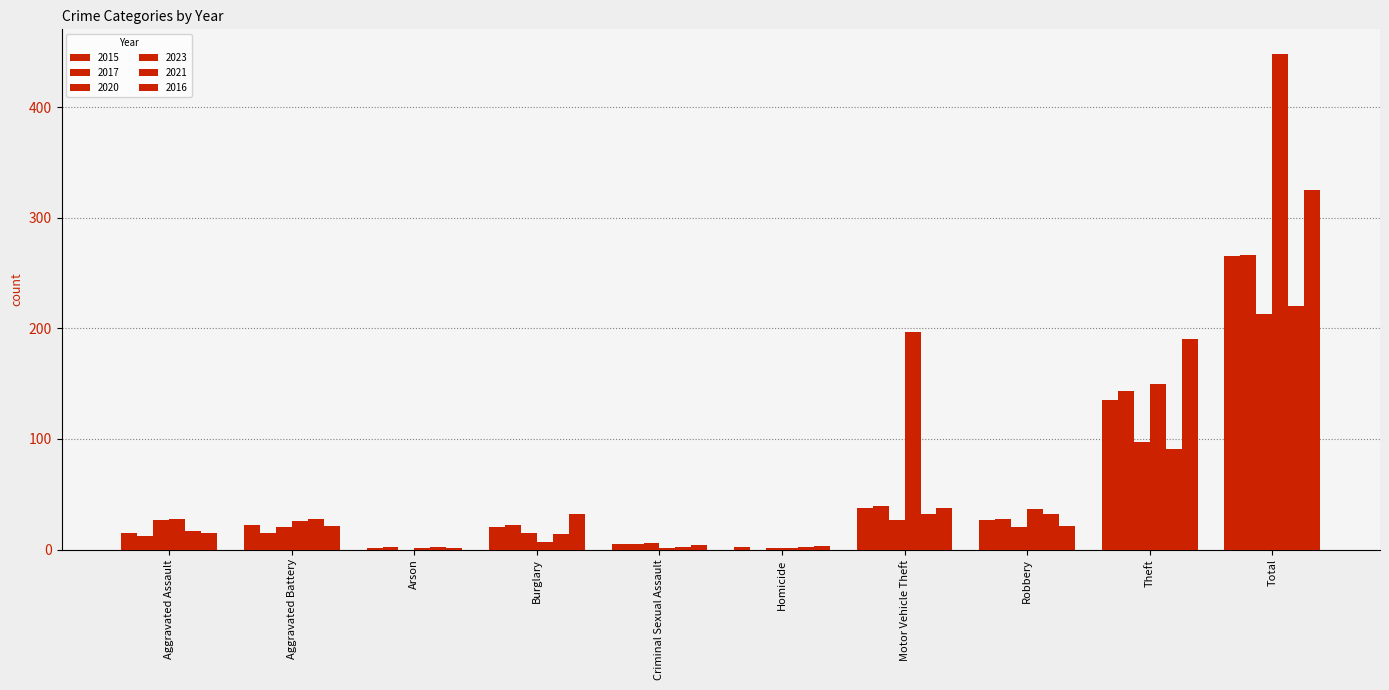

What is the sum of the 2015 values at Theft and Arson?

136